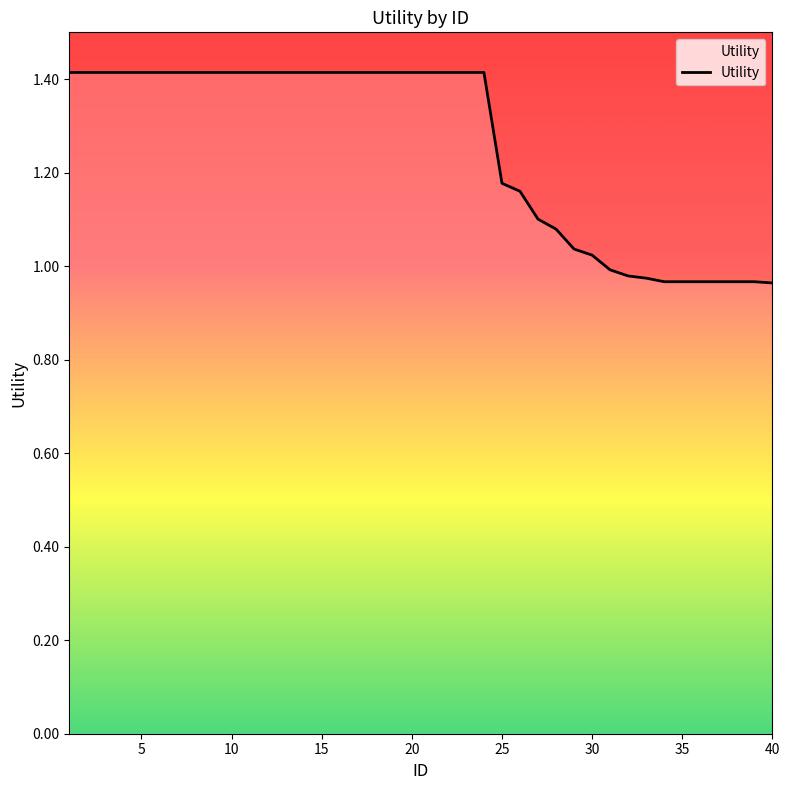

What is the difference between the maximum and minimum values?

0.5